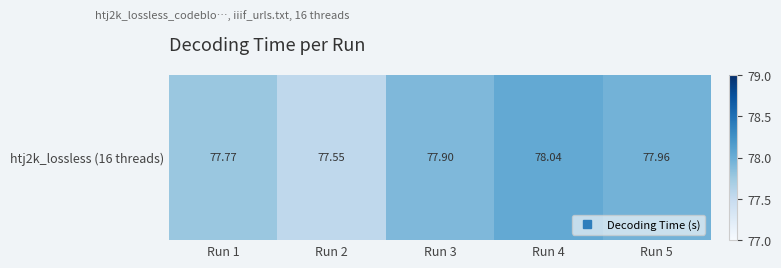

At which category does the chart reach its peak across all series?

Run 4